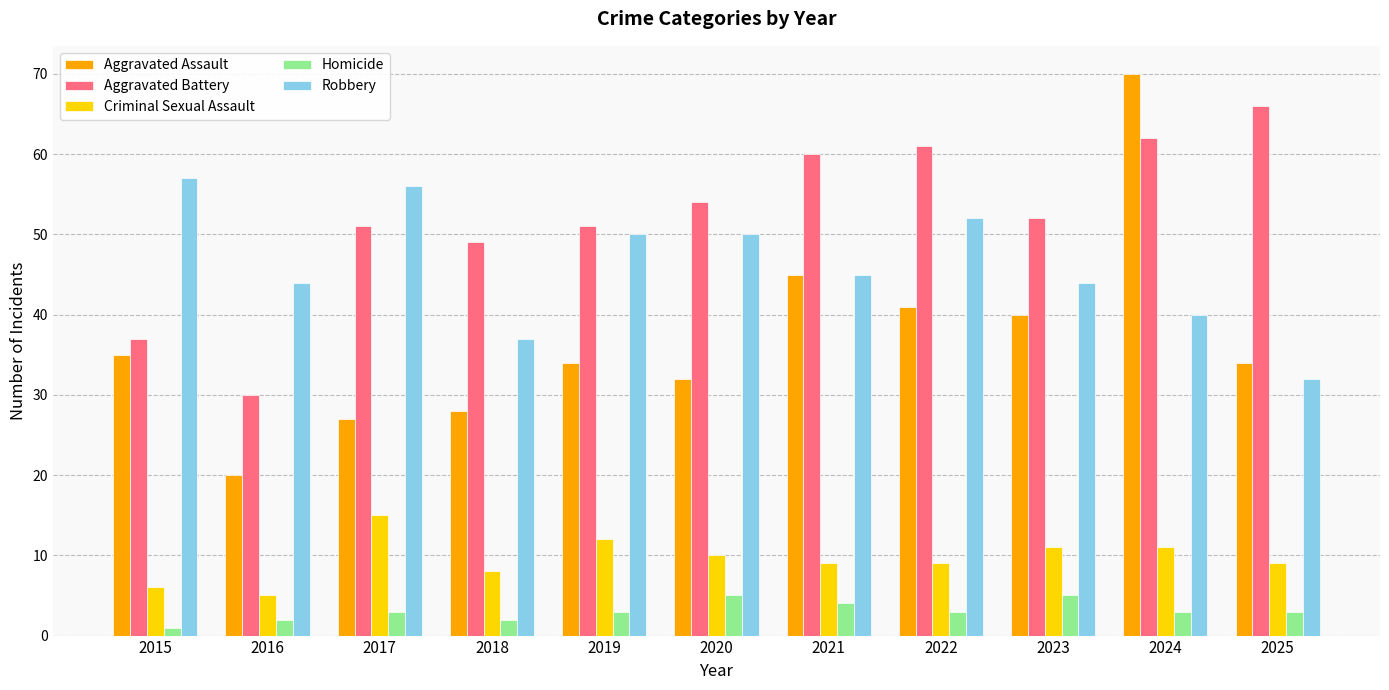

What is the value of the Criminal Sexual Assault bar at the 3rd from the left?

15